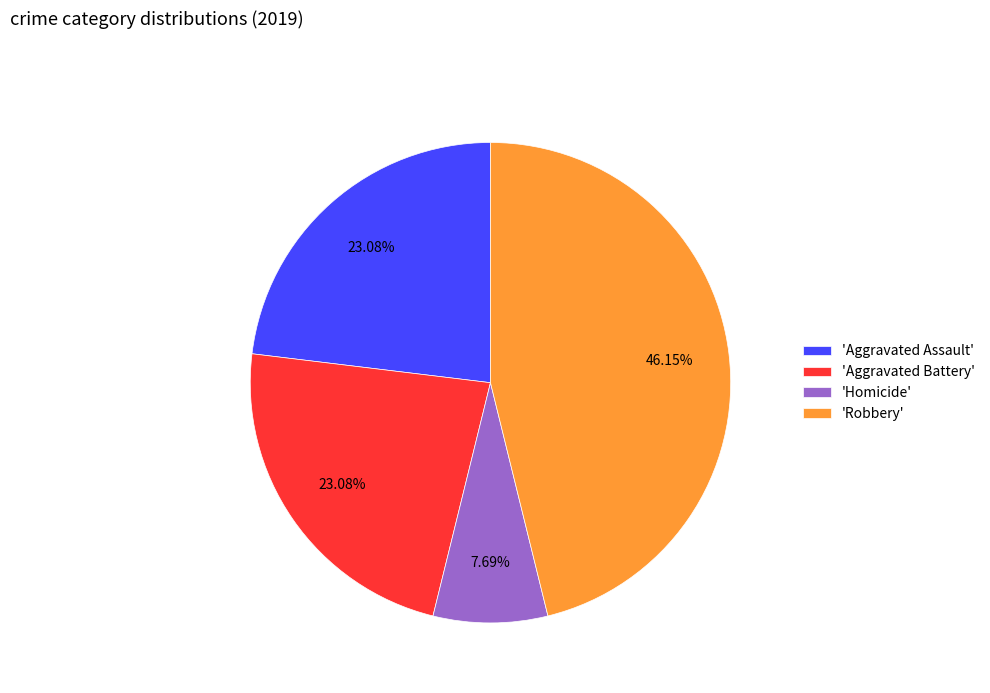

Count the number of slices in the pie.

4